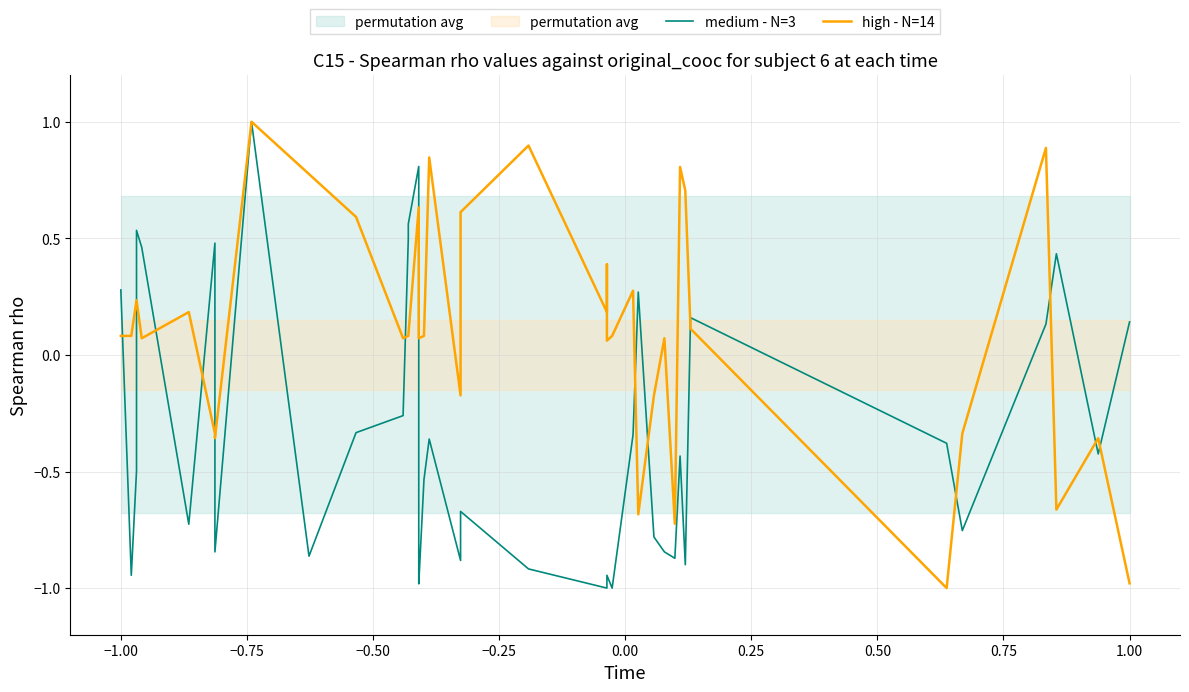

Is it true that high - N=14 equals 0.0 at 0.00?

False